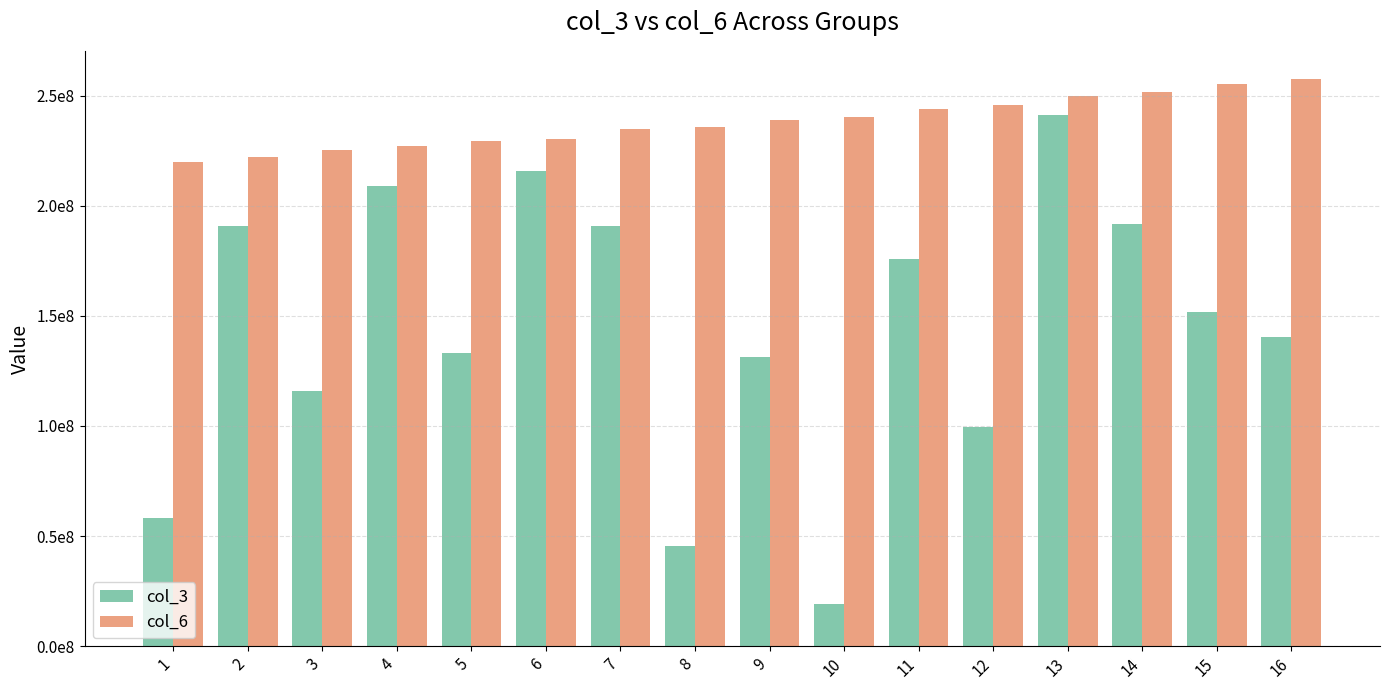

Does the chart contain any negative values?

No